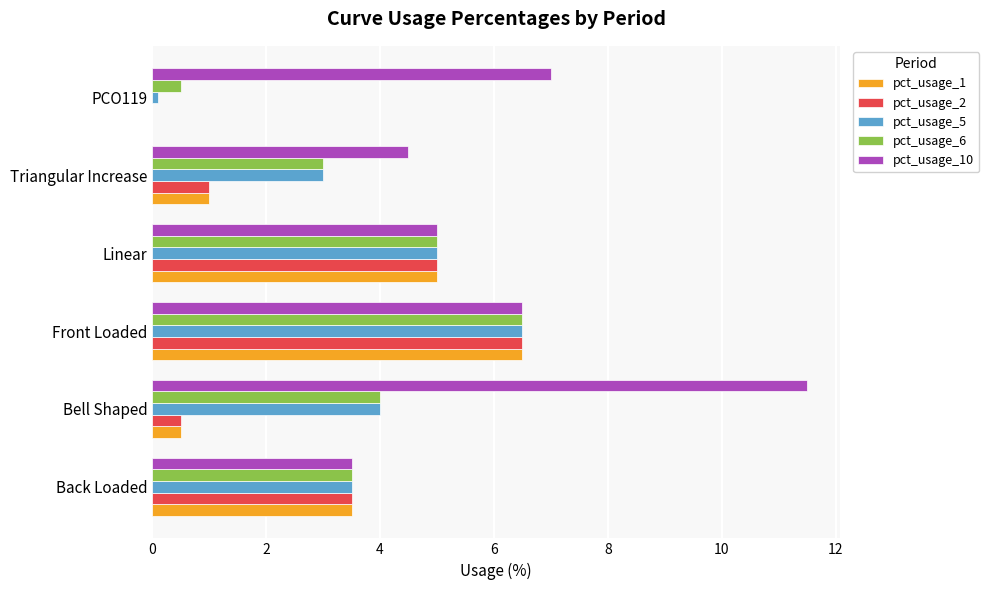

What is the sum of all pct_usage_1 values?

16.5